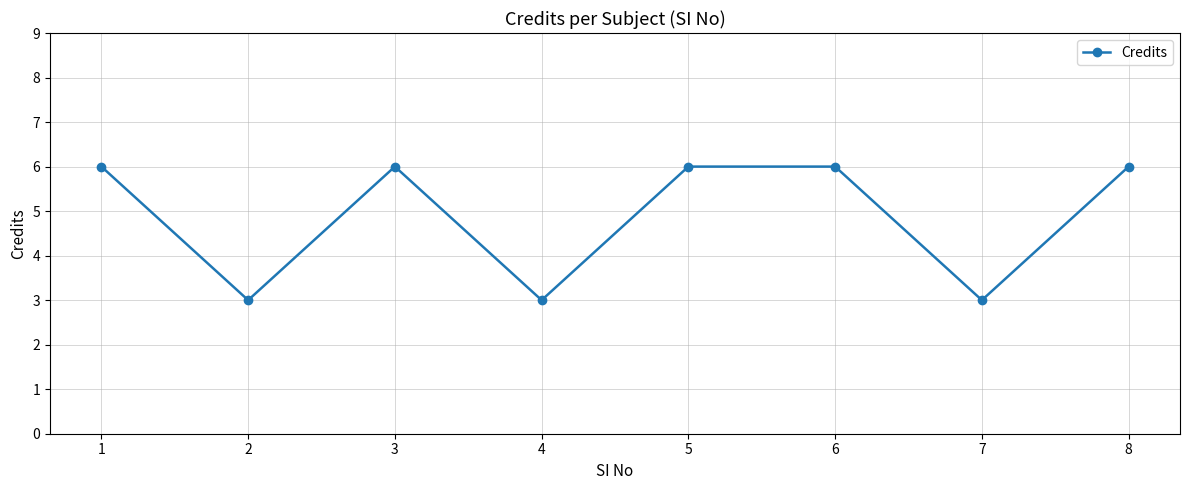

What is the maximum value shown in the chart?

6